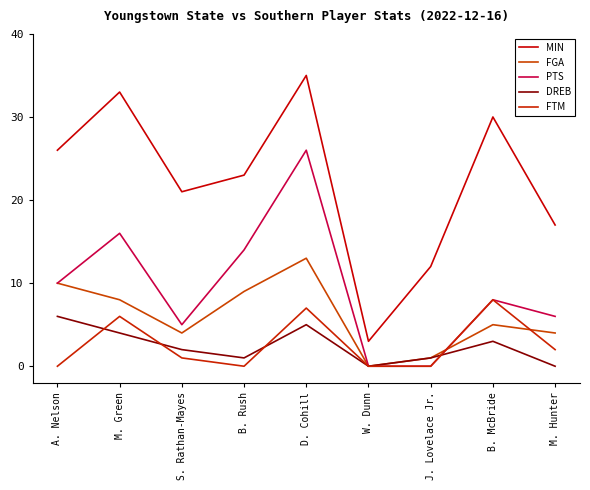

How many lines are shown in the chart?

5